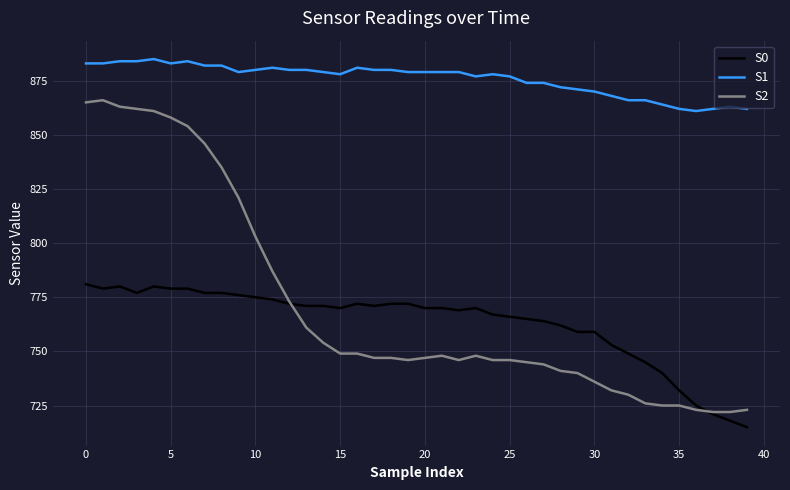

Which series has the widest spread of values?

S2